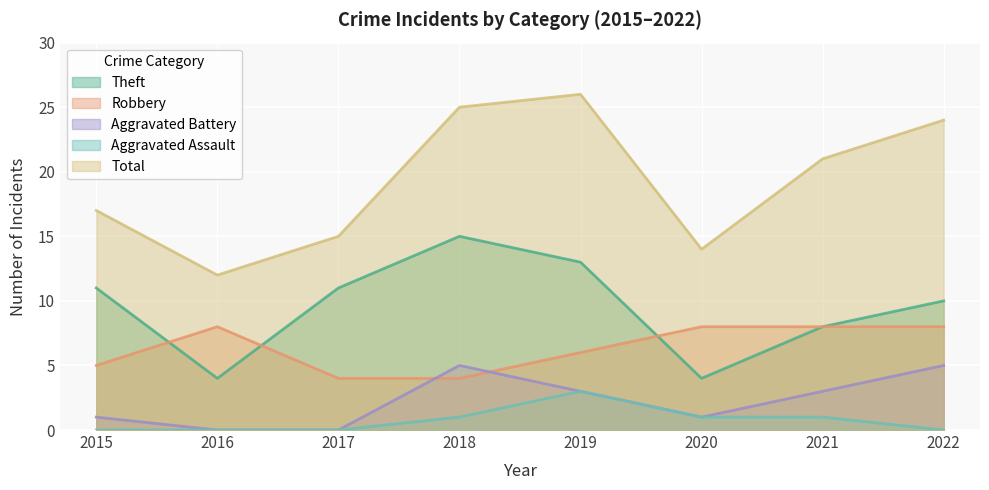

True or false: Aggravated Battery and Total cross at least once.

False